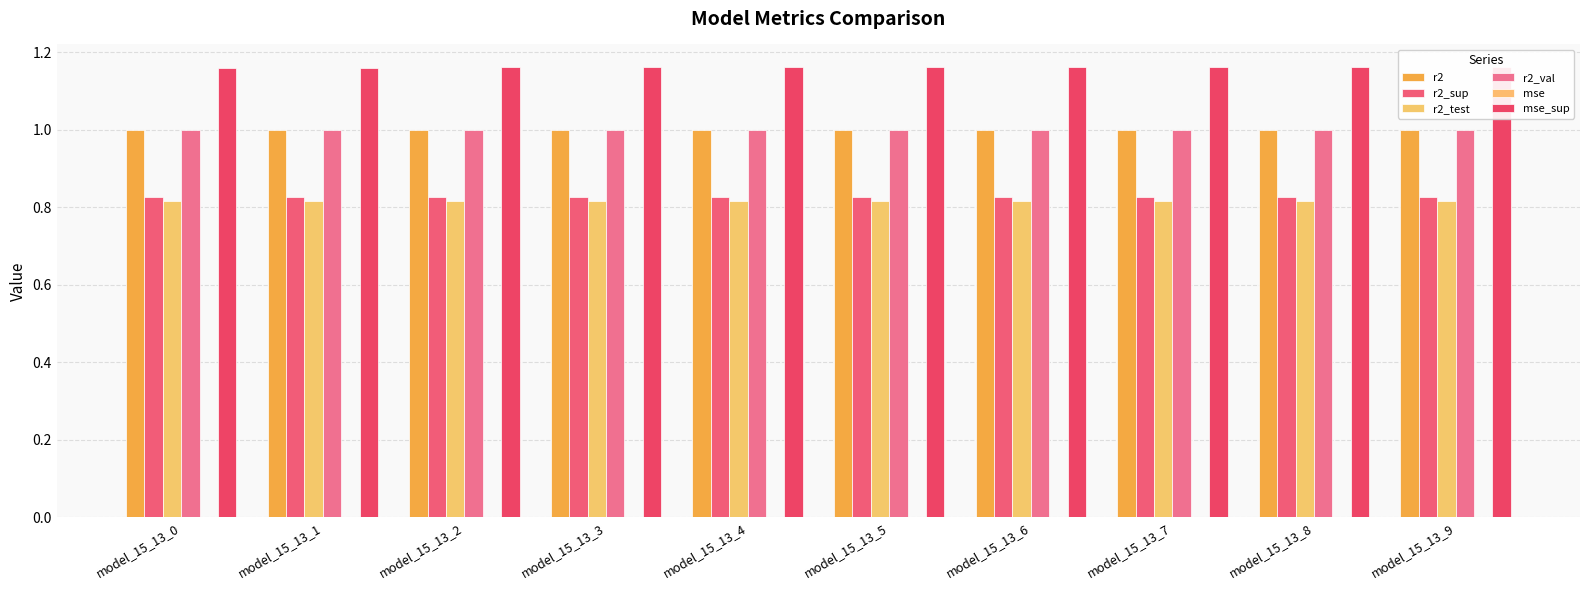

Does the chart contain stacked bars?

No